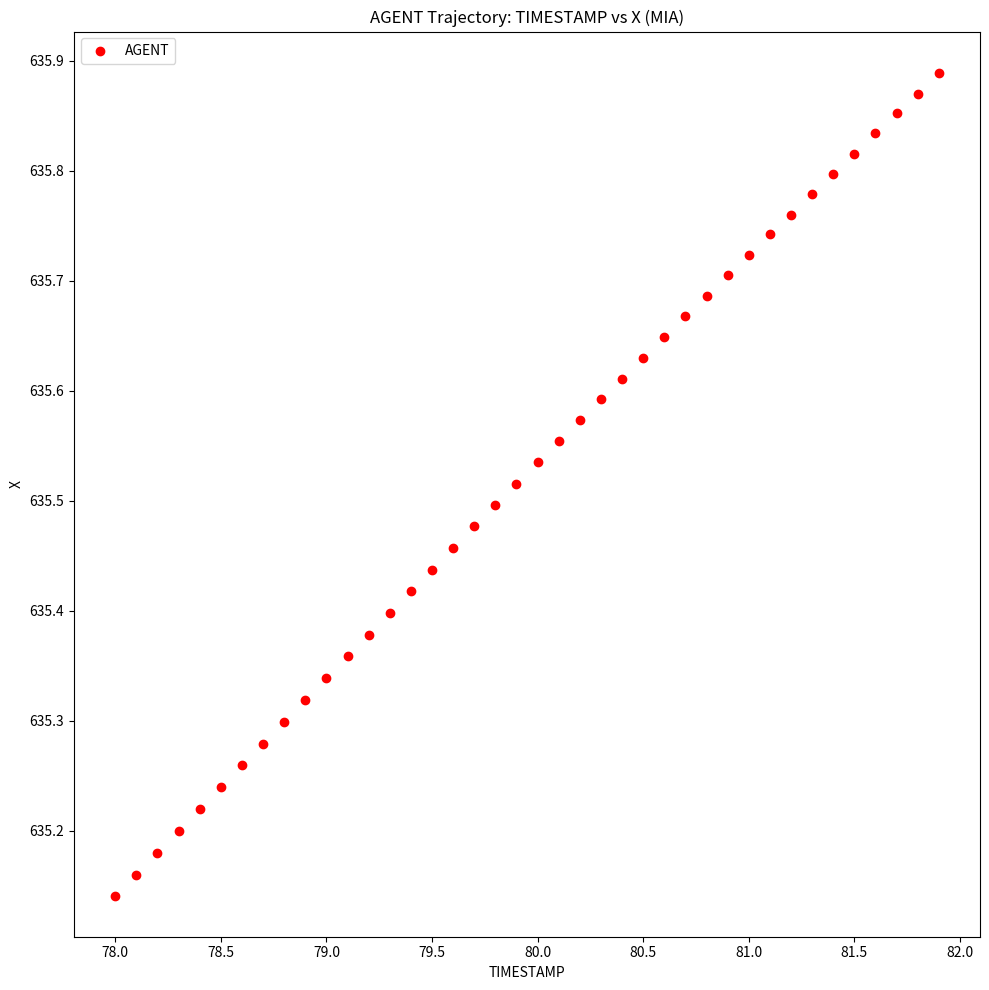

What is the range of Y values (max minus min)?

0.7